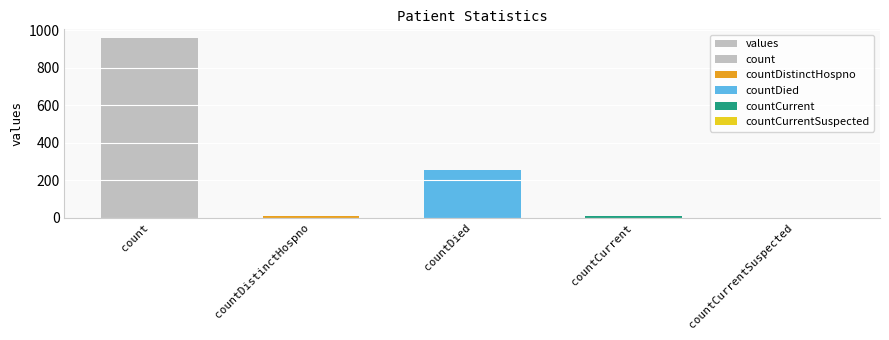

What value does the data have at countCurrent?

11